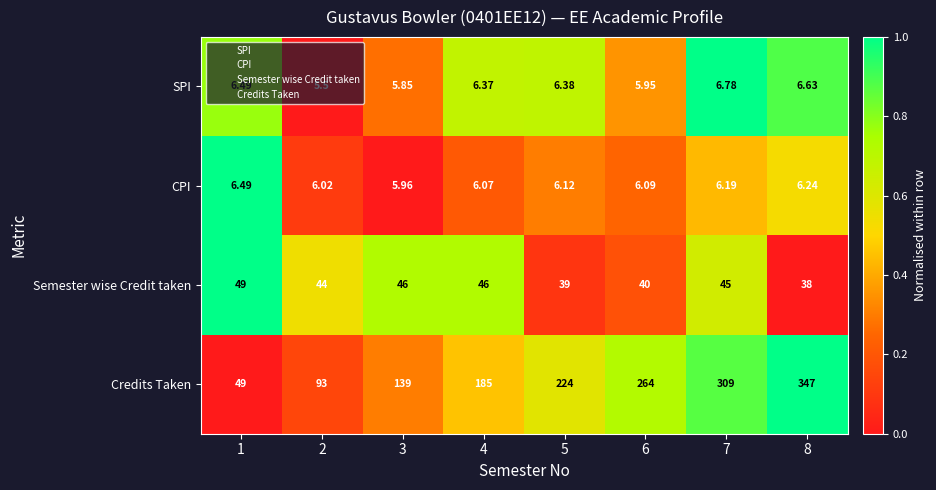

Which series has the largest range (max minus min)?

Credits Taken